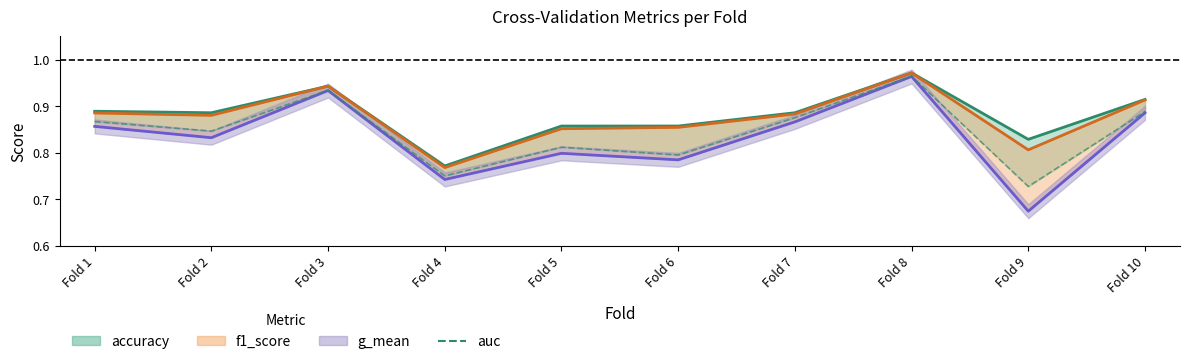

At which category does the chart reach its minimum across all series?

Fold 9